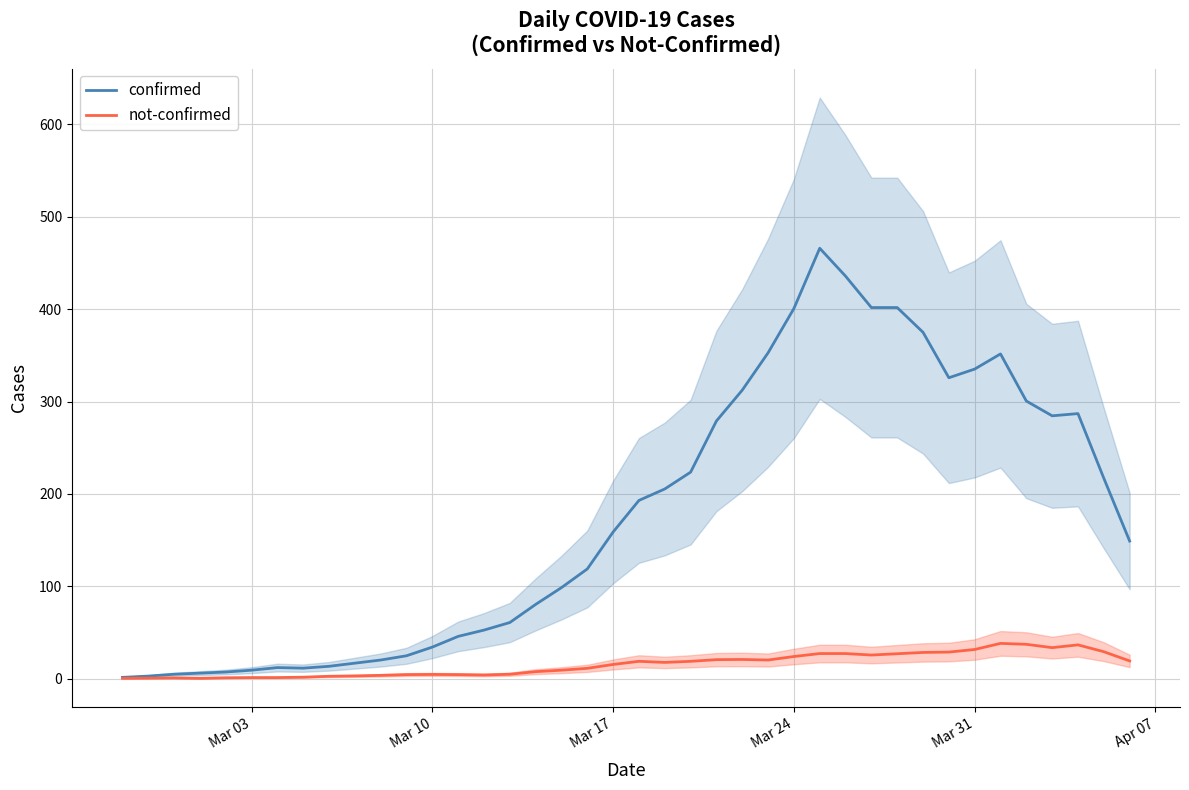

Rank the series by their average value, from highest to lowest.

confirmed, not-confirmed